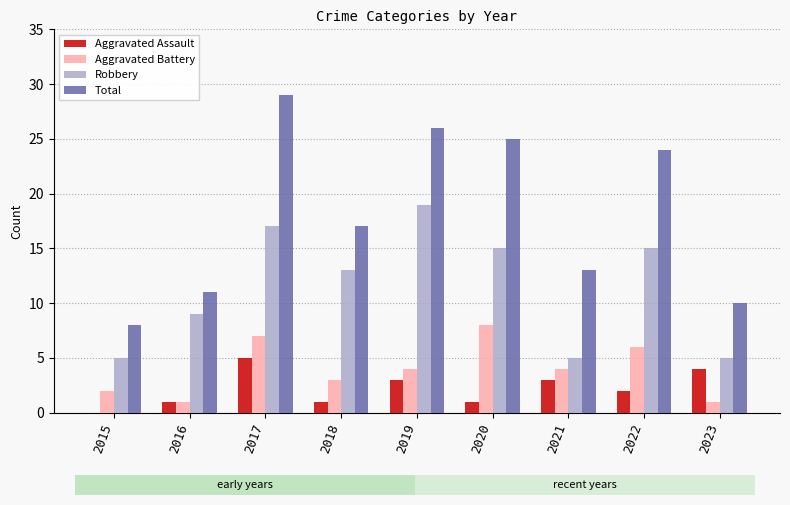

Which category has the highest value in the Aggravated Battery series?

2020